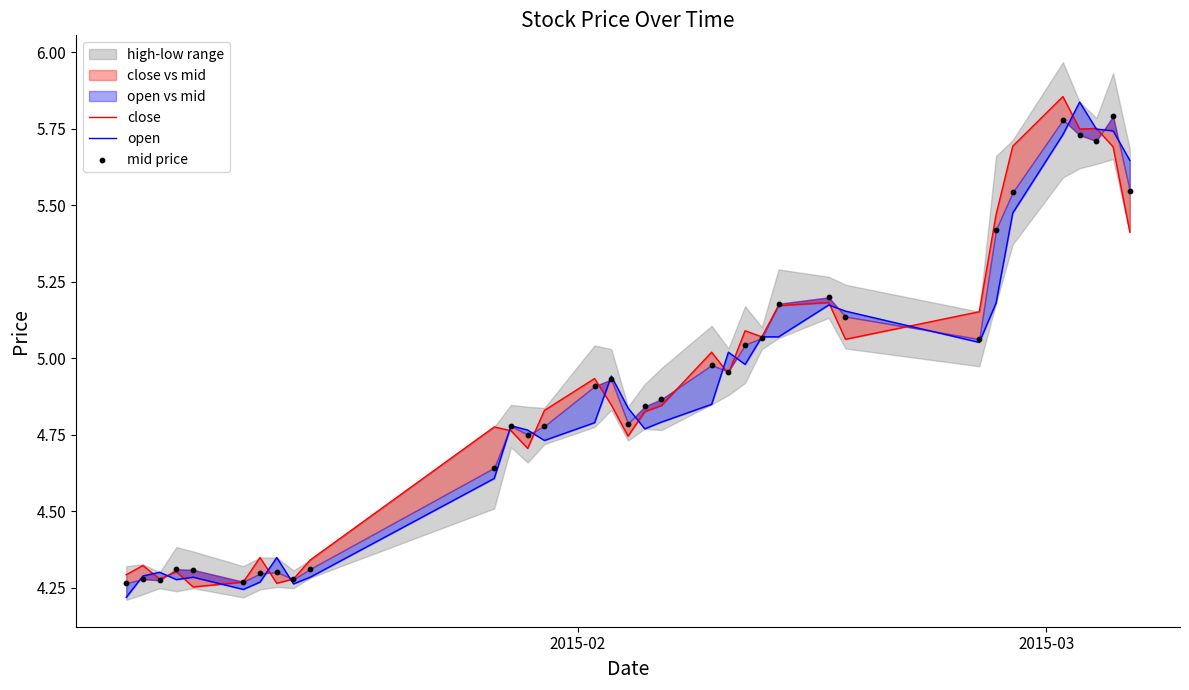

Which series contains the lowest Y value?

open